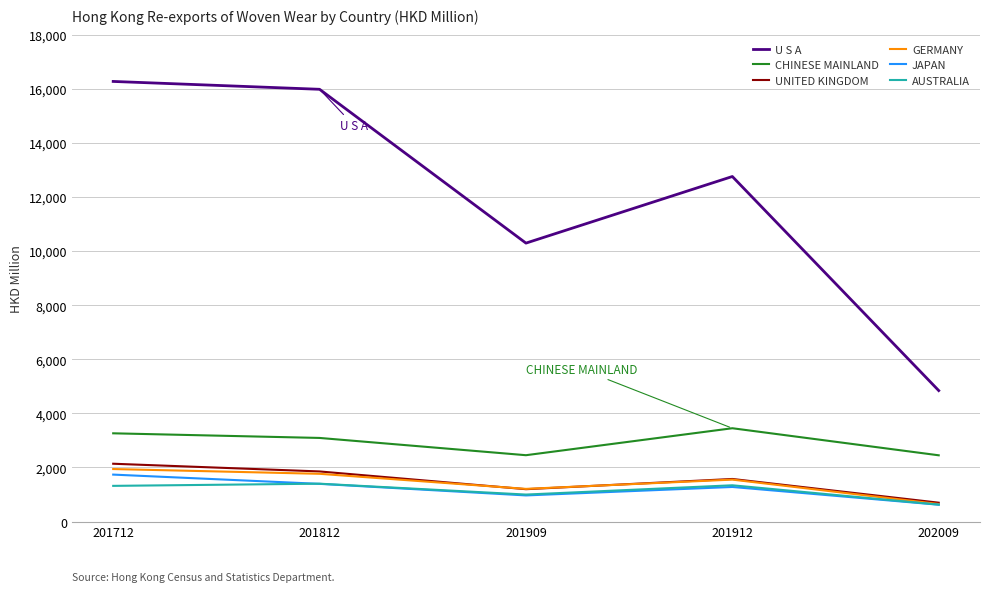

At how many categories does at least one series exceed 14740?

2